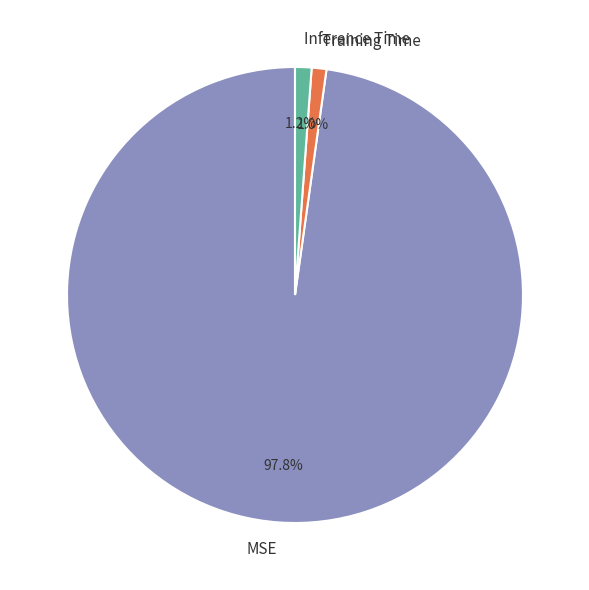

Between MSE and Training Time, which is larger?

MSE